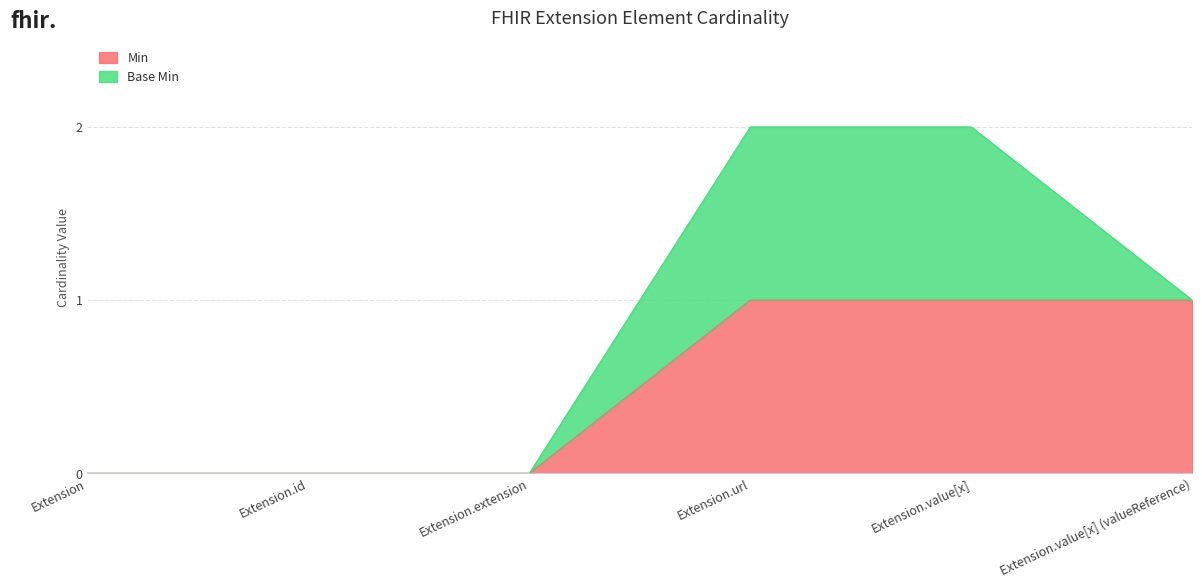

What is the difference between the values at Extension.id and Extension.value[x]?

1